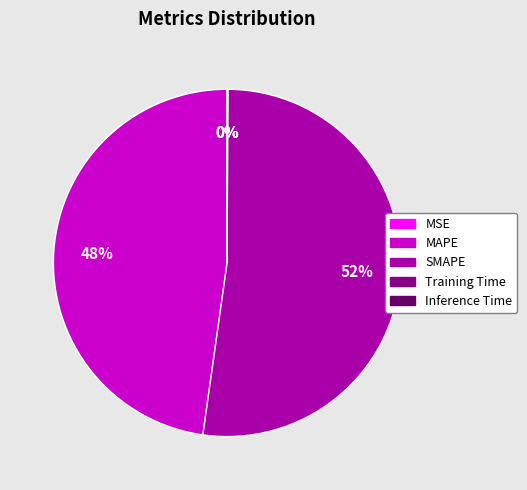

What is the largest slice in the pie chart?

SMAPE